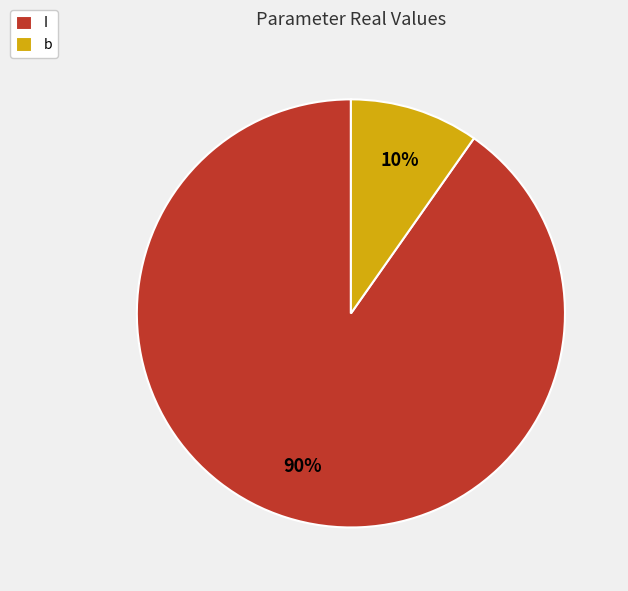

Is it true that I is 90% of the pie?

True